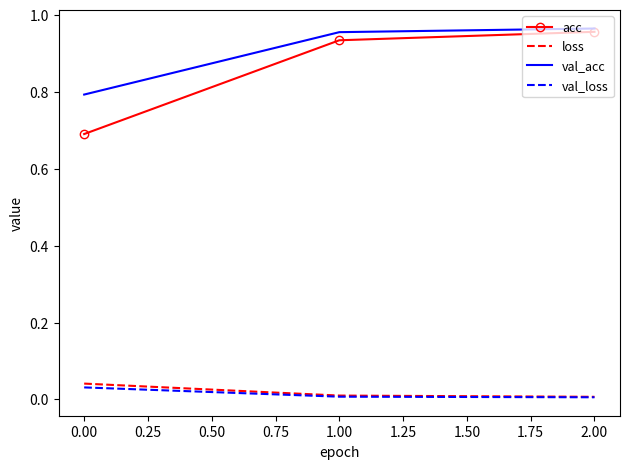

How many distinct data groups are displayed?

4